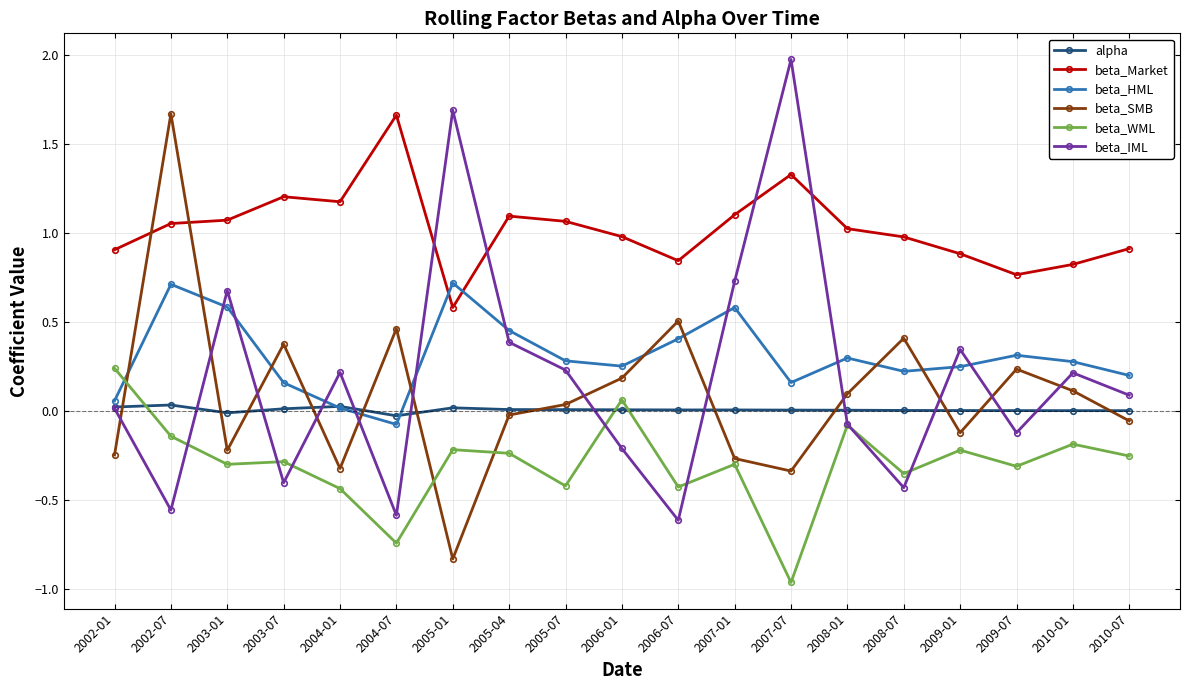

Is it true that beta_Market equals 1.1 at 2005-07?

True